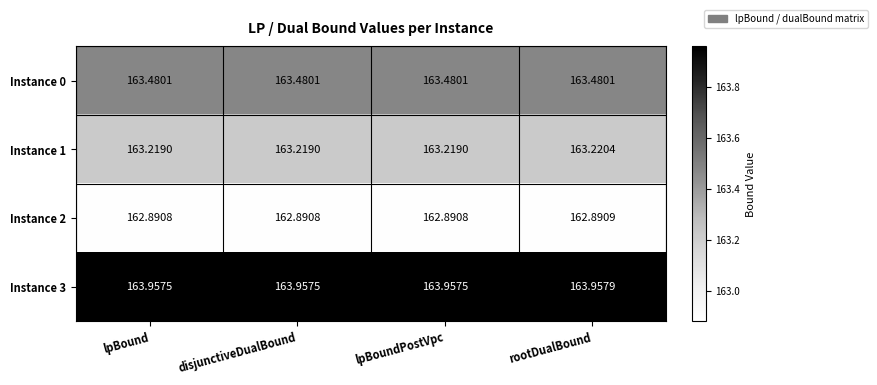

At disjunctiveDualBound, list the series in order from smallest to largest.

Instance 2, Instance 1, Instance 0, Instance 3